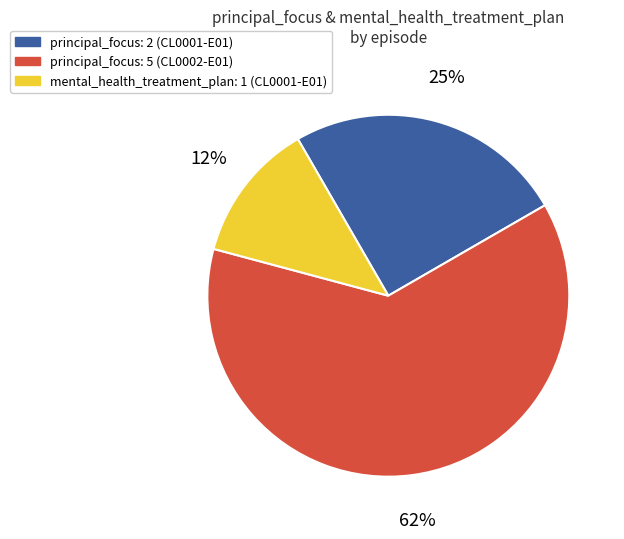

What is the smallest slice in the pie chart?

mental_health_treatment_plan: 1 (CL0001-E01)